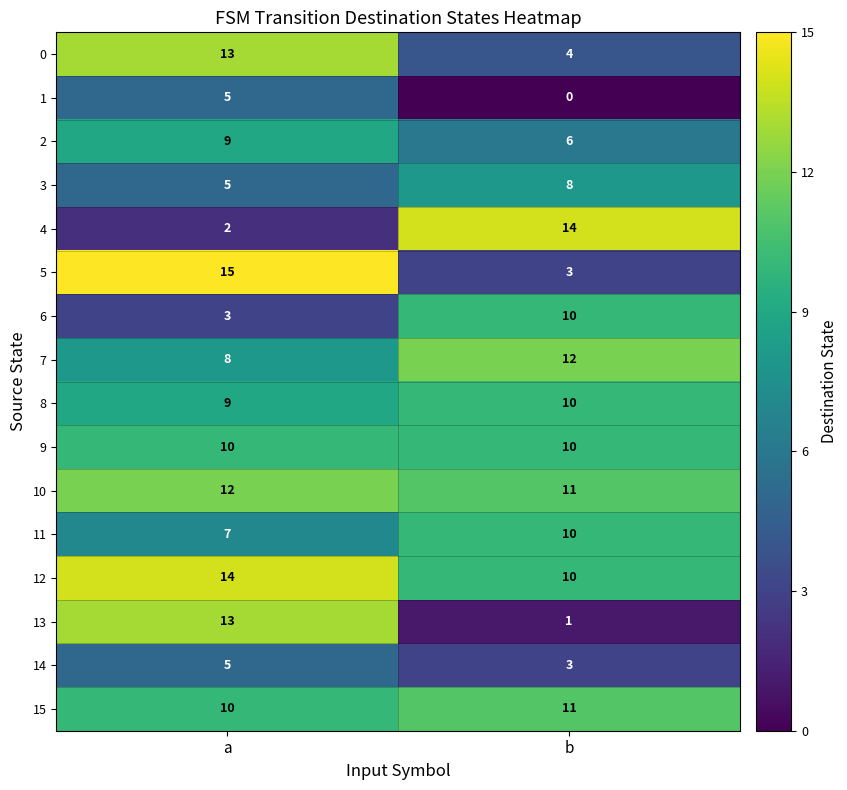

What is the maximum value shown in the chart?

15